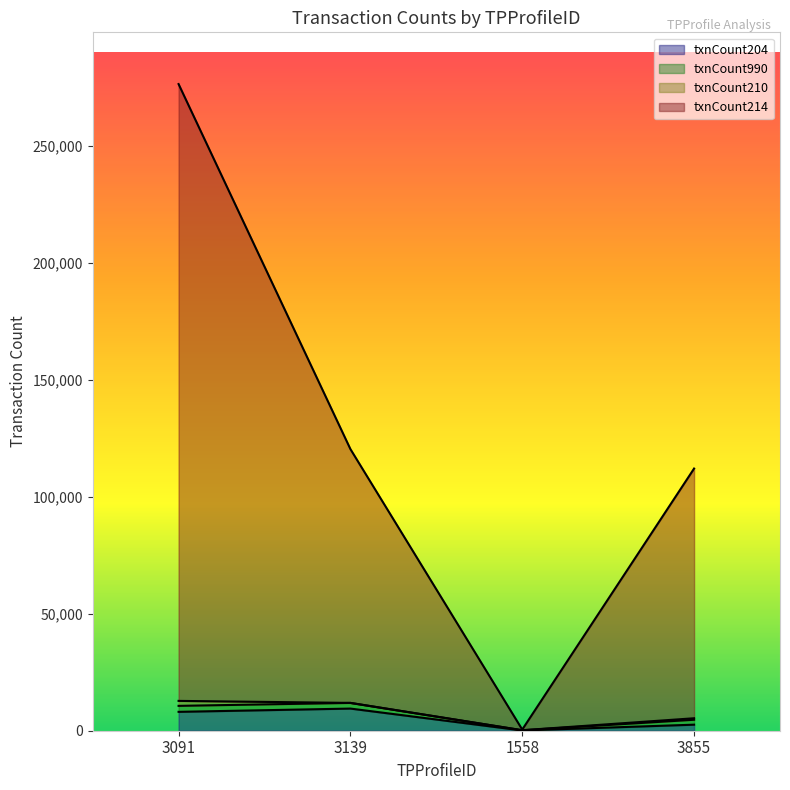

What is the label of the 2nd point from the right?

1558